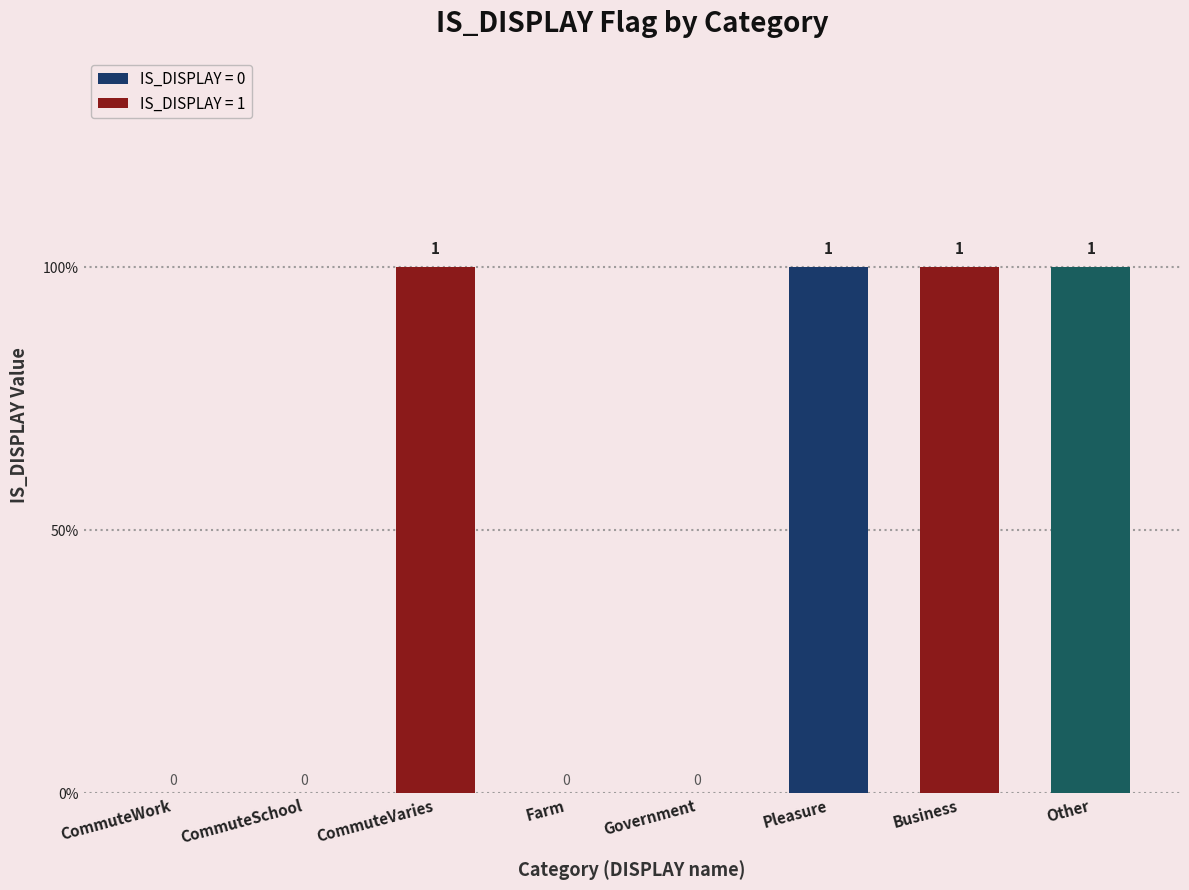

The chart shows a value of 1 at Pleasure. True or false?

True